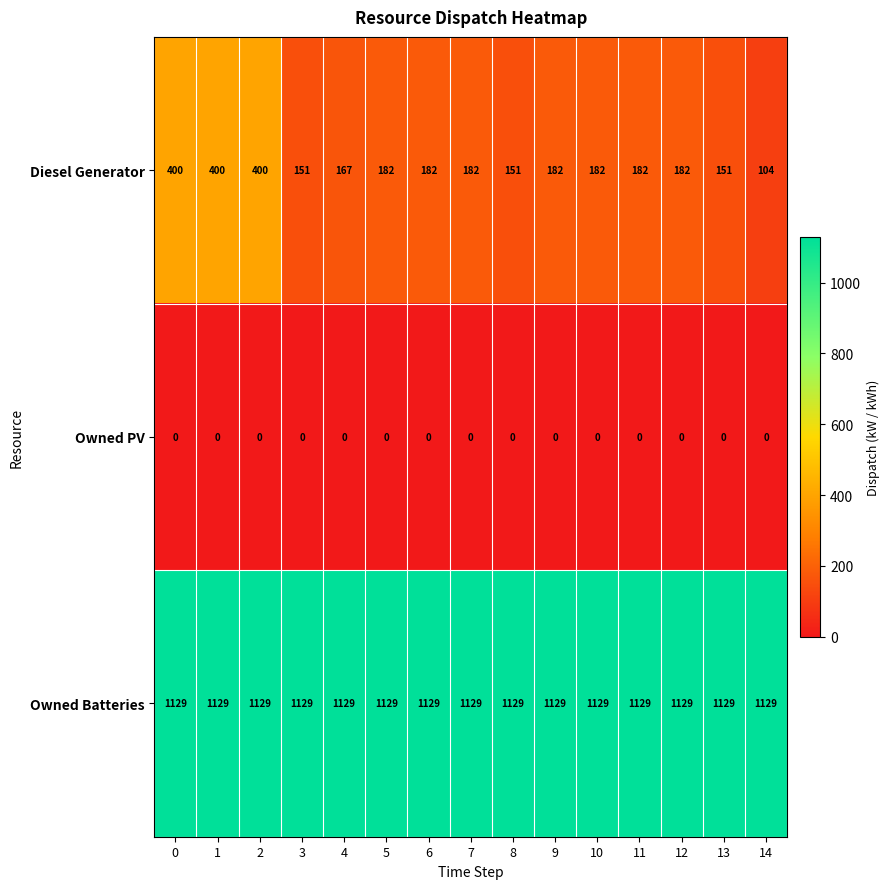

The value of Owned Batteries at 12 is 1988. True or false?

False